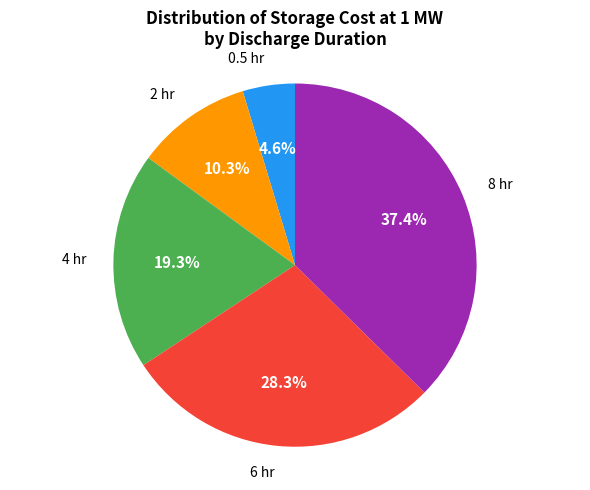

Is there any slice that represents more than half of the pie?

No